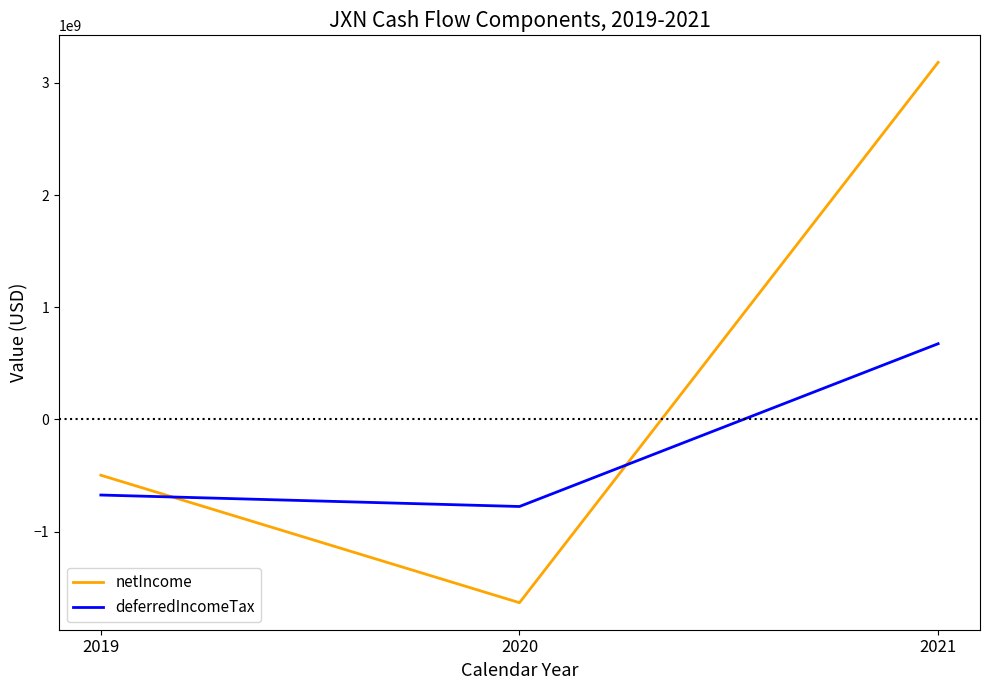

How many distinct data groups are displayed?

2